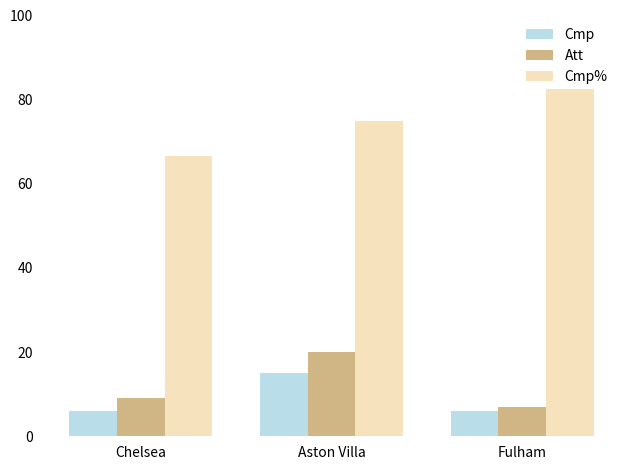

What is the maximum value shown in the chart?

85.7